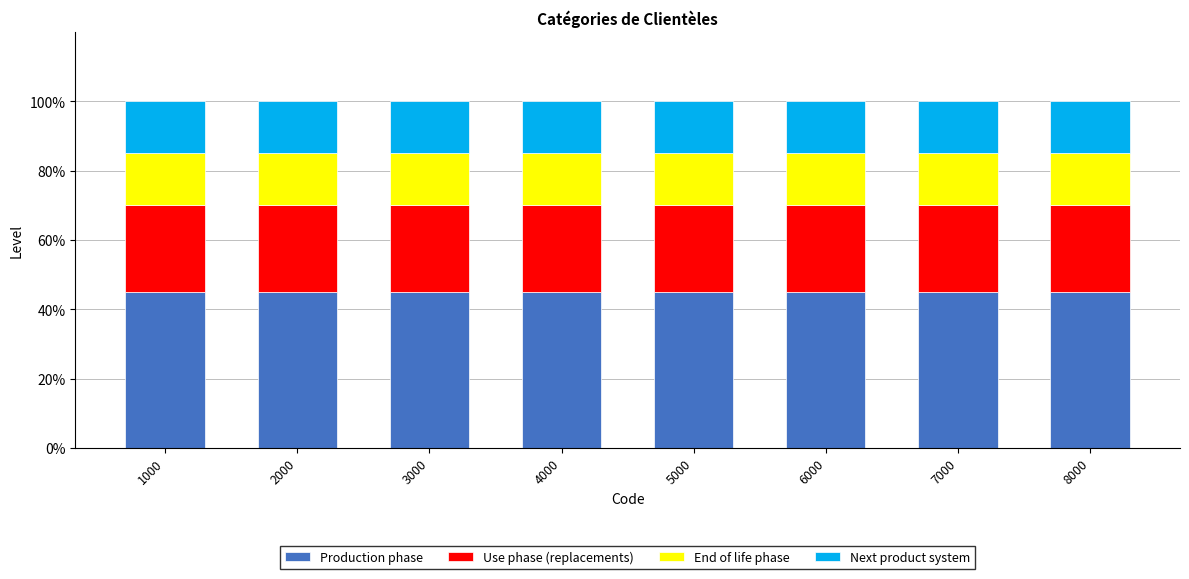

Are the bars grouped side by side (vs. stacked)?

No